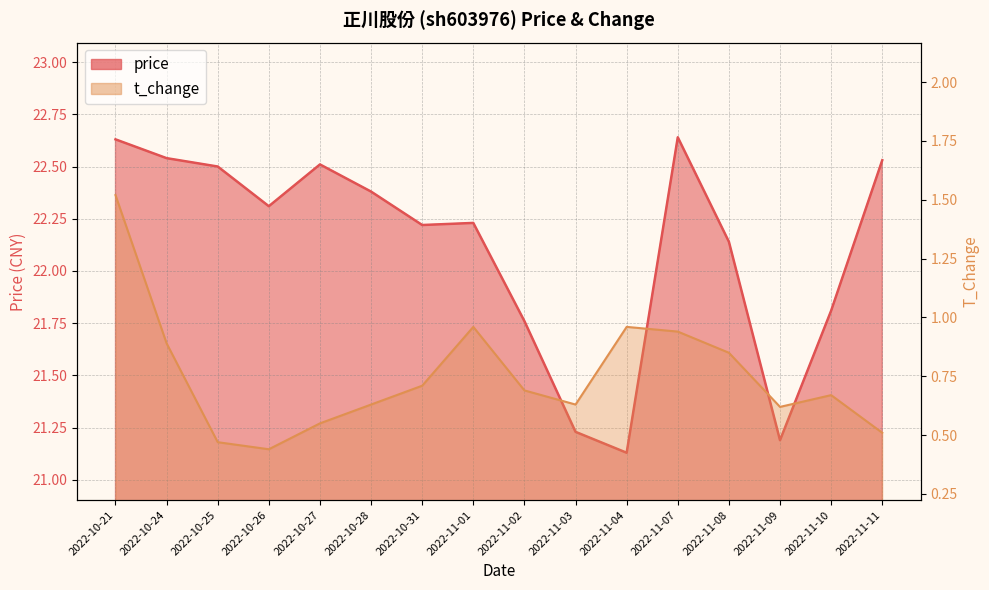

Which series changed the most between 2022-10-26 and 2022-10-31?

t_change